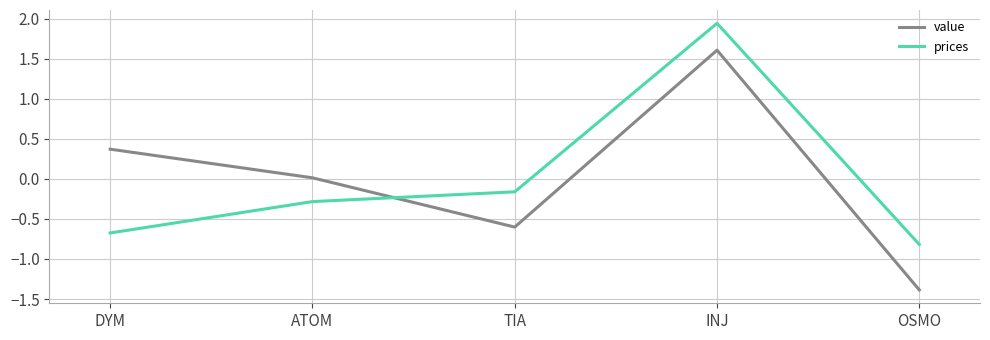

Rank the categories by value value from highest to lowest.

INJ, DYM, ATOM, TIA, OSMO